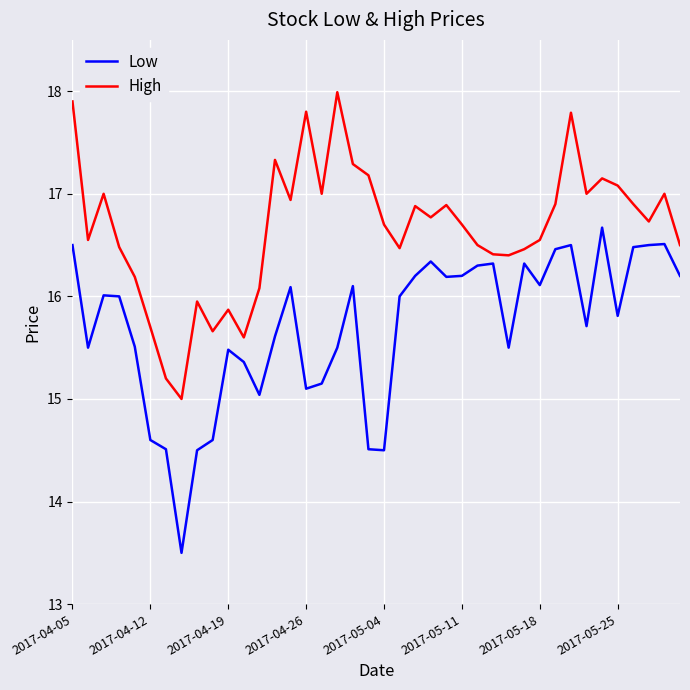

How many distinct data groups are displayed?

2